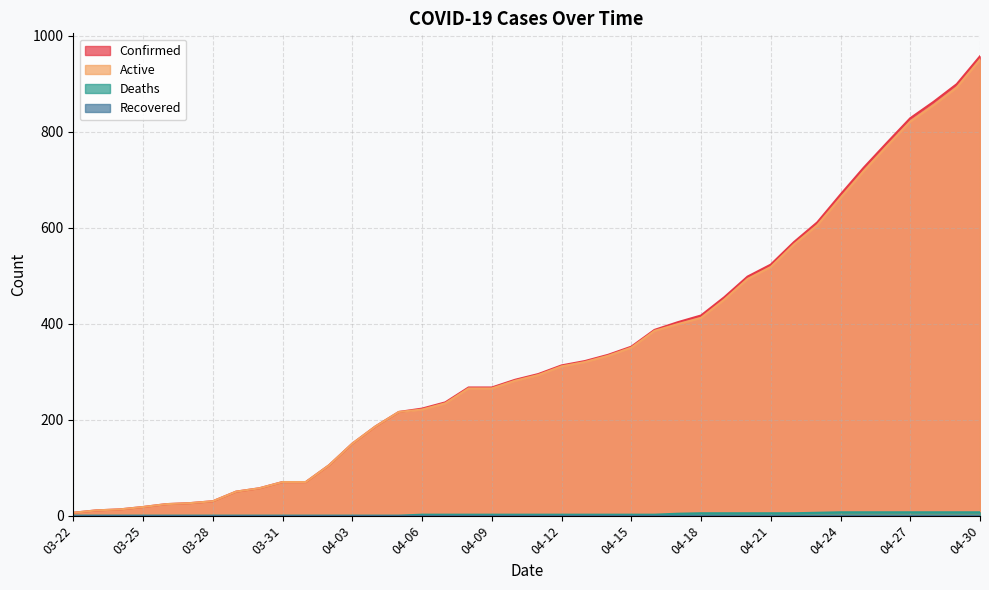

How many values in the Deaths series exceed 2?

14